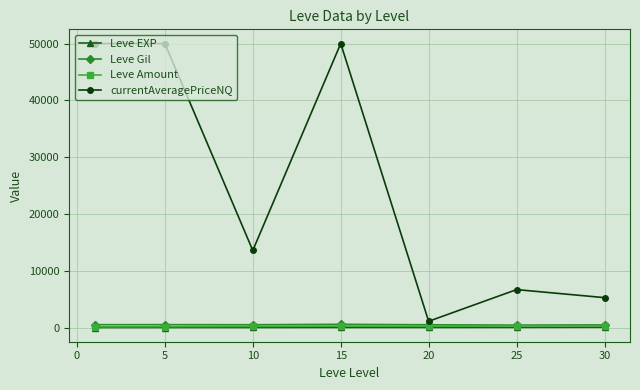

What is the maximum value shown in the chart?

50000.0